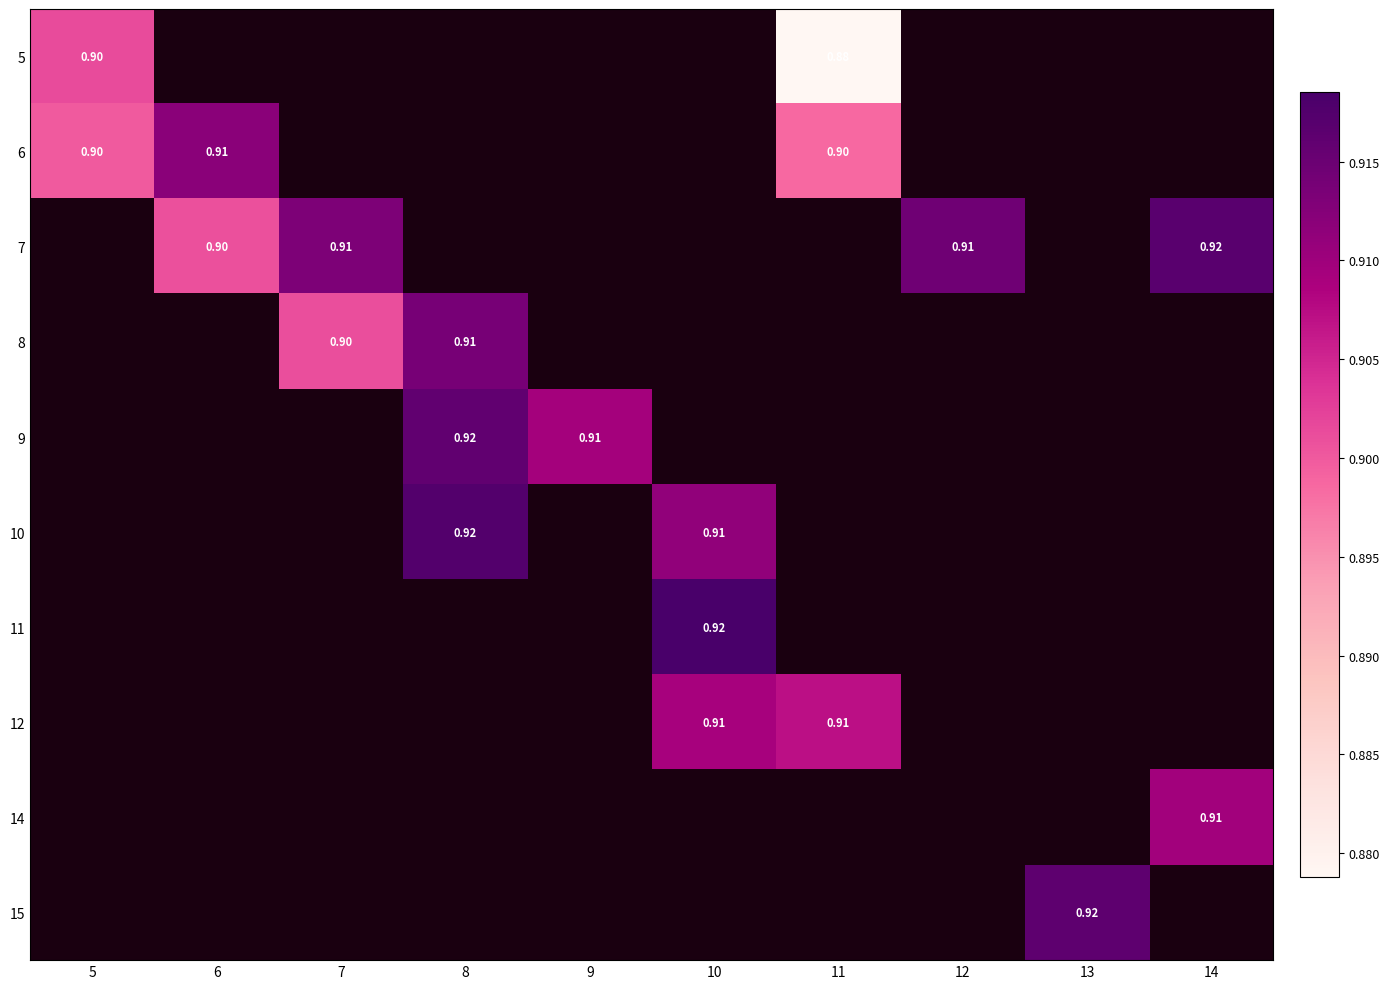

True or false: 5 has a value of 0.9 at 11.

True